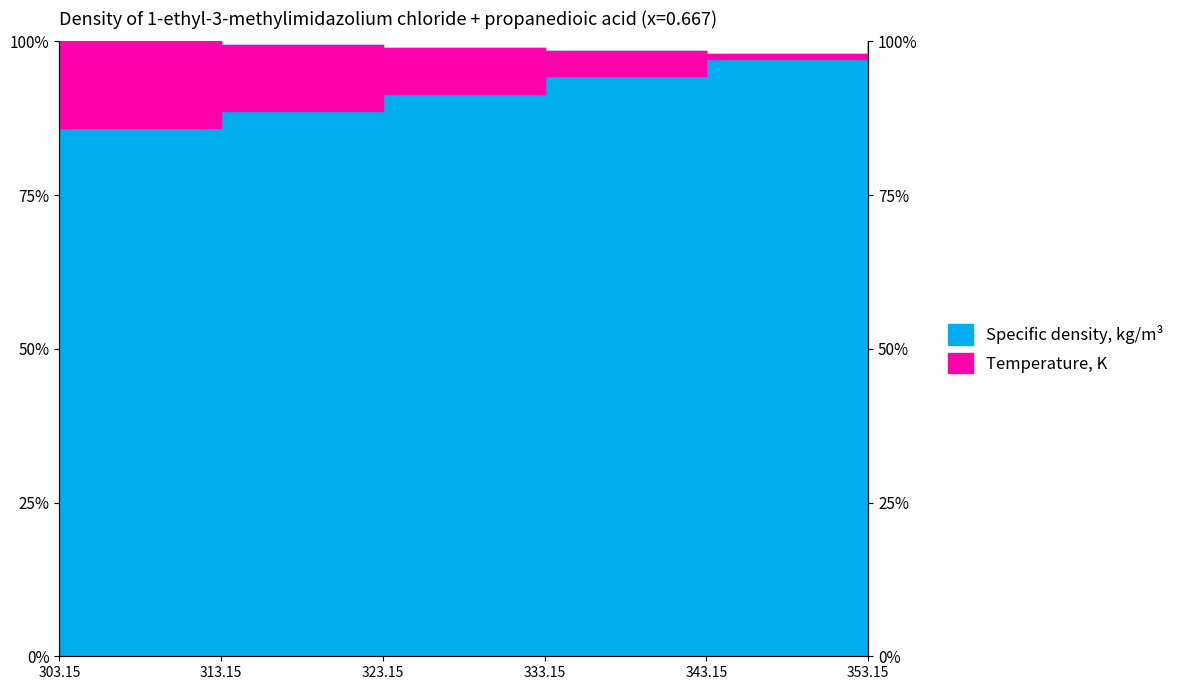

What are all the series names shown in the legend?

Specific density, kg/m3, Temperature, K